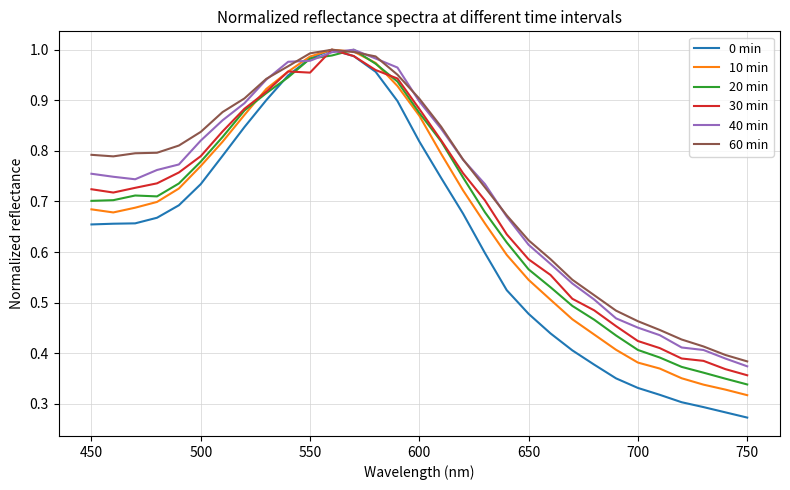

Which series has the widest spread of values?

0 min